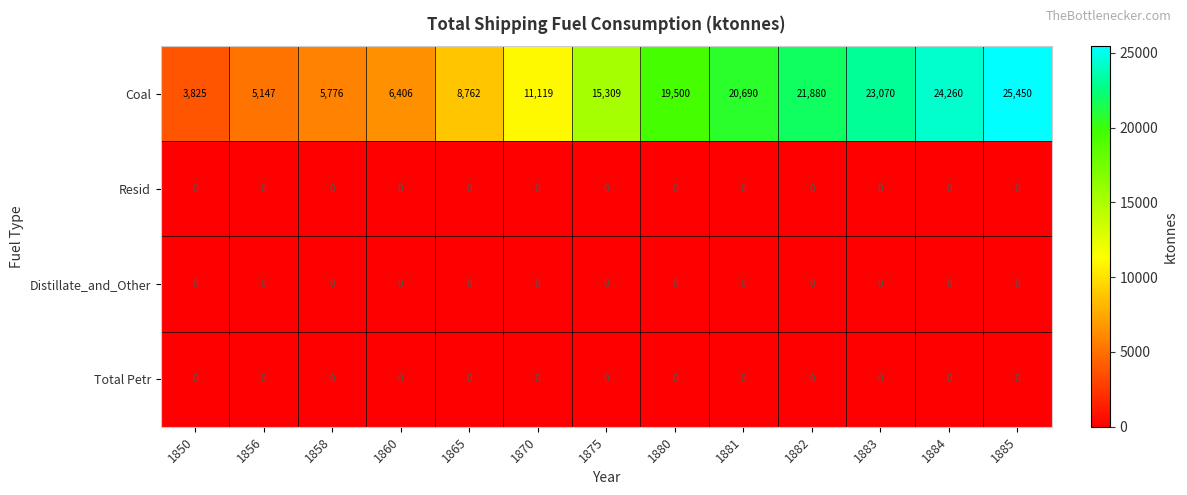

What is the total value across all series at 1860?

6406